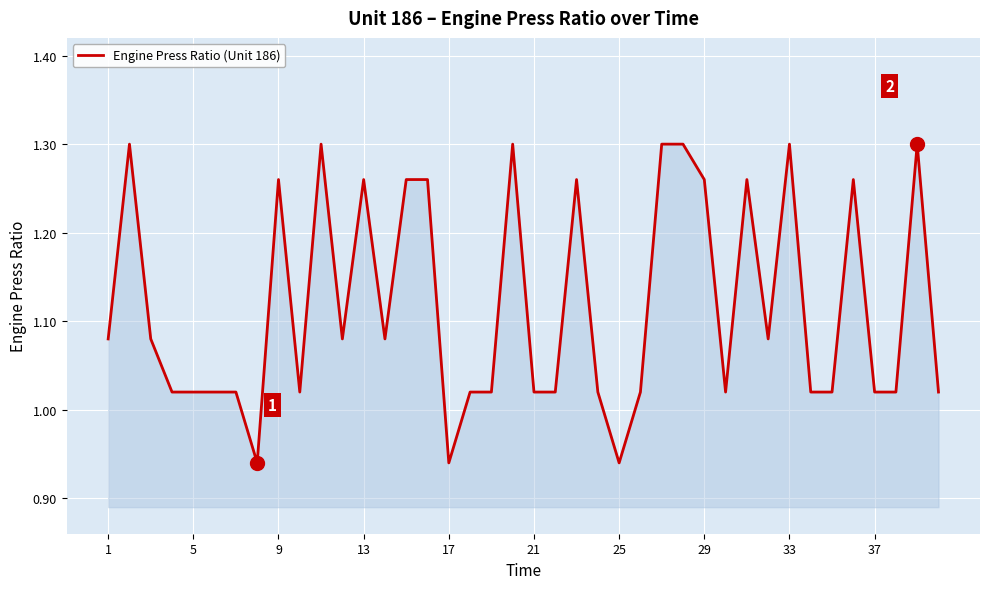

How many lines are shown in the chart?

1